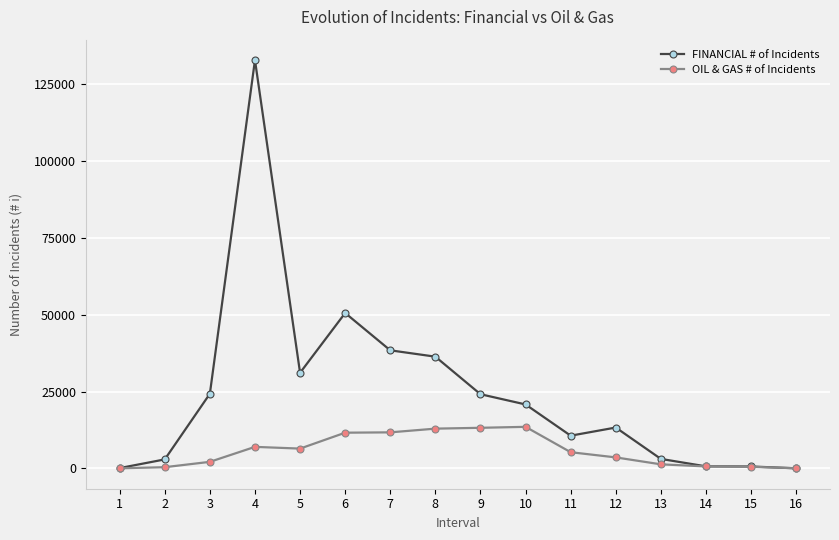

At which category does FINANCIAL # of Incidents reach its first local peak?

4